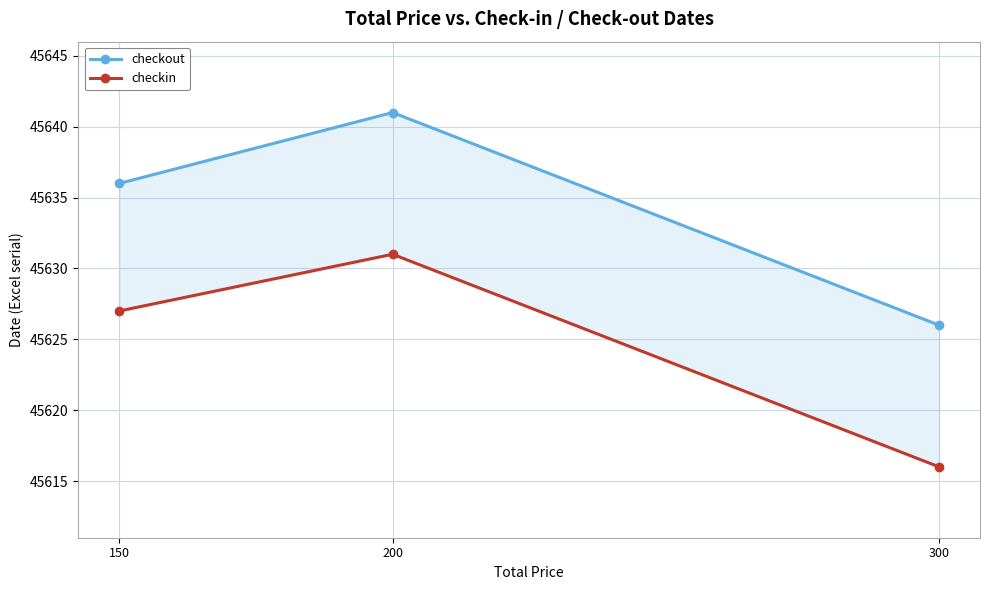

At which label is checkout closest to 45633?

150